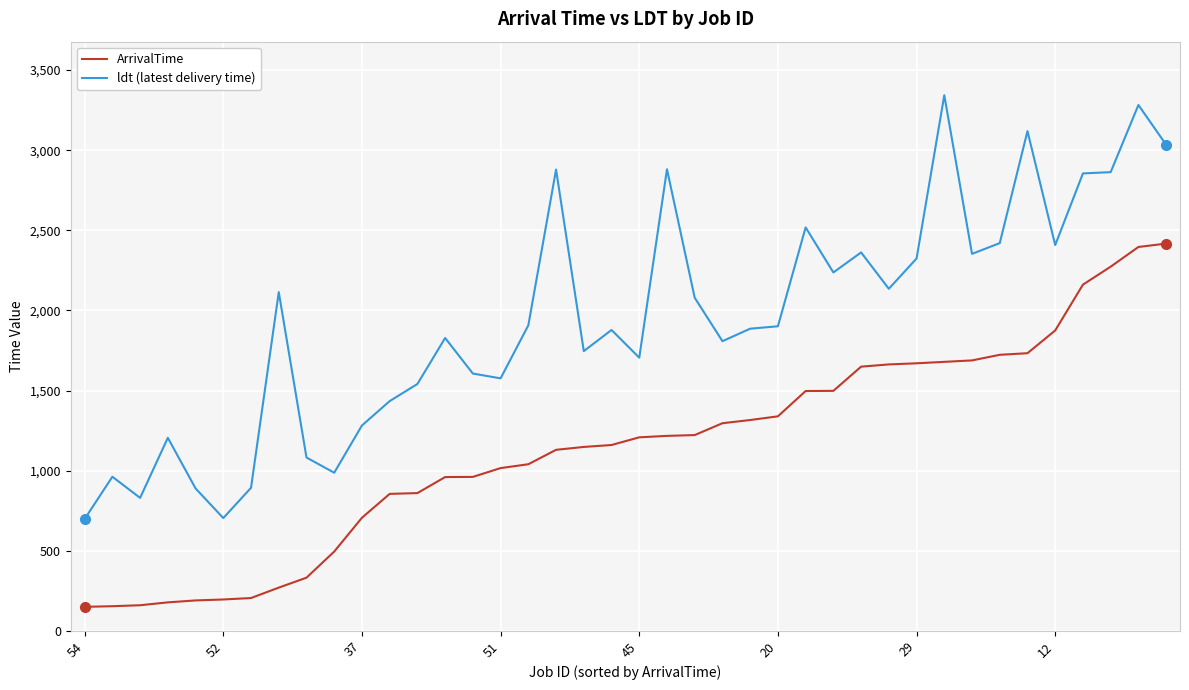

What is the maximum value for ldt (latest delivery time)?

3343